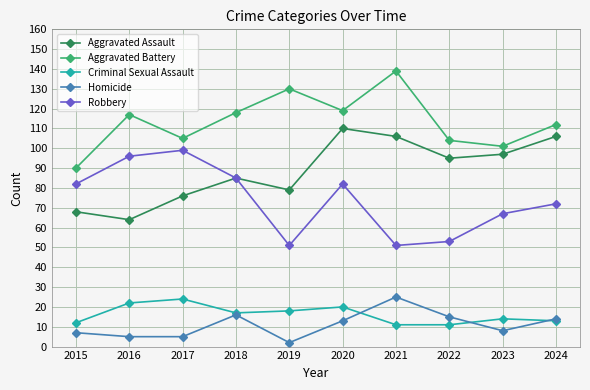

Is it true that Criminal Sexual Assault equals 27 at 2019?

False